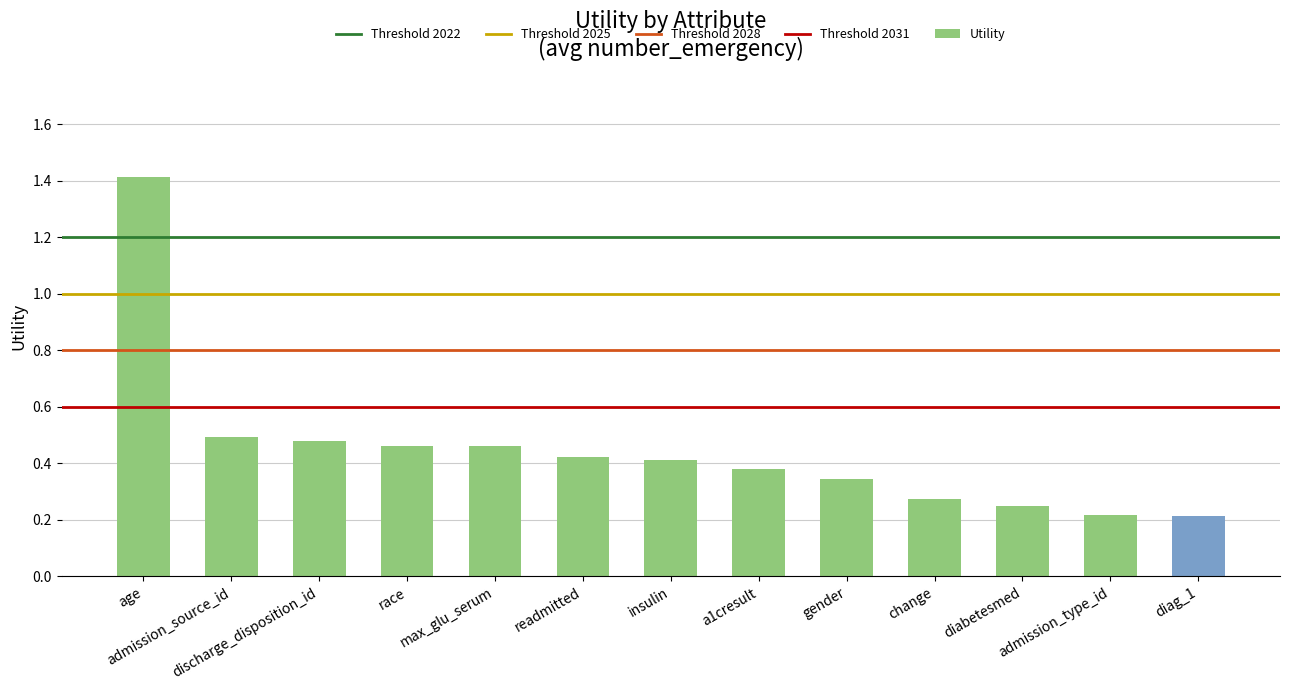

How many bars are there in total?

13